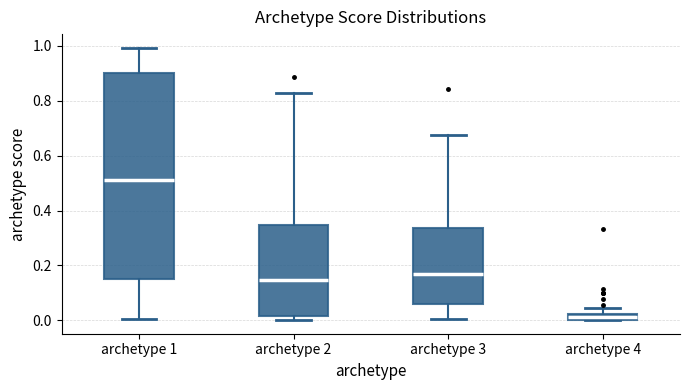

Which box has the lowest median line?

archetype 4